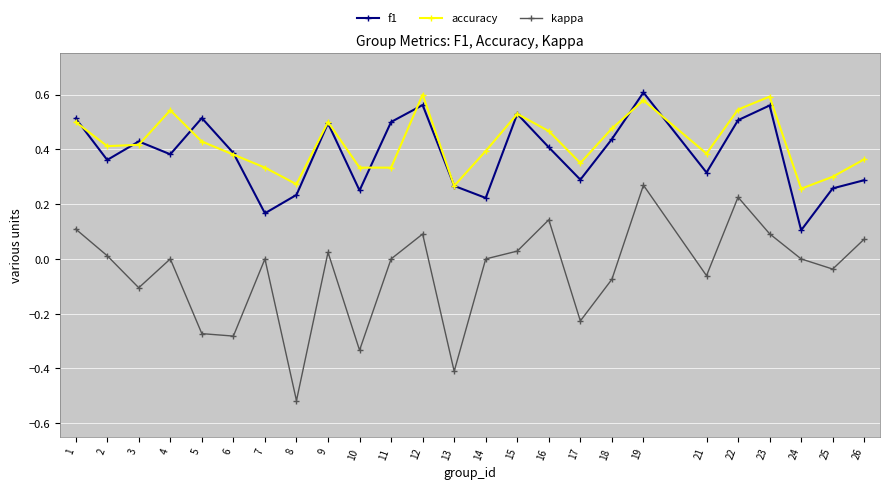

What is the difference between the highest and lowest values at 13?

0.7